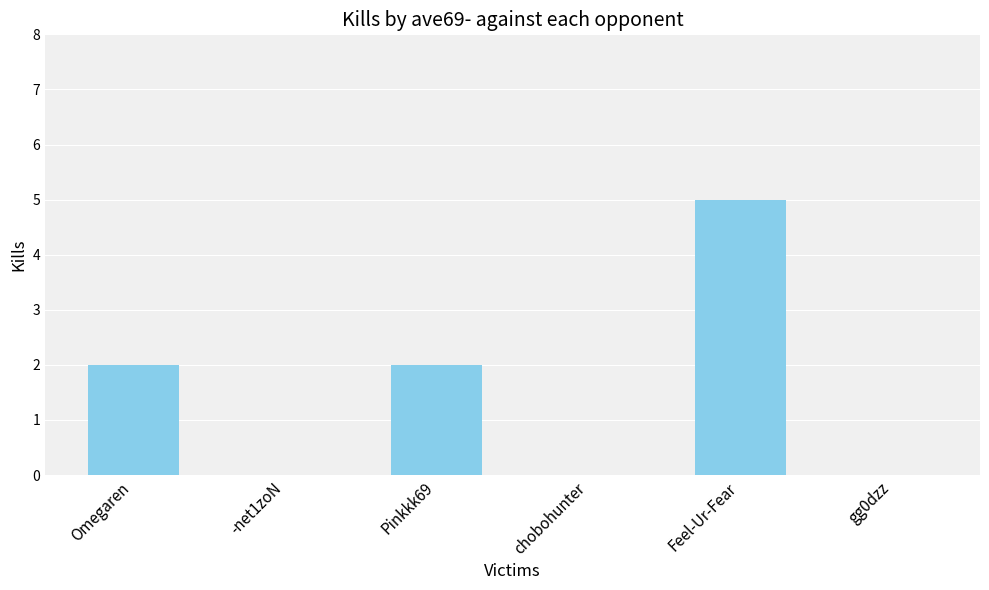

How many distinct data groups are displayed?

1